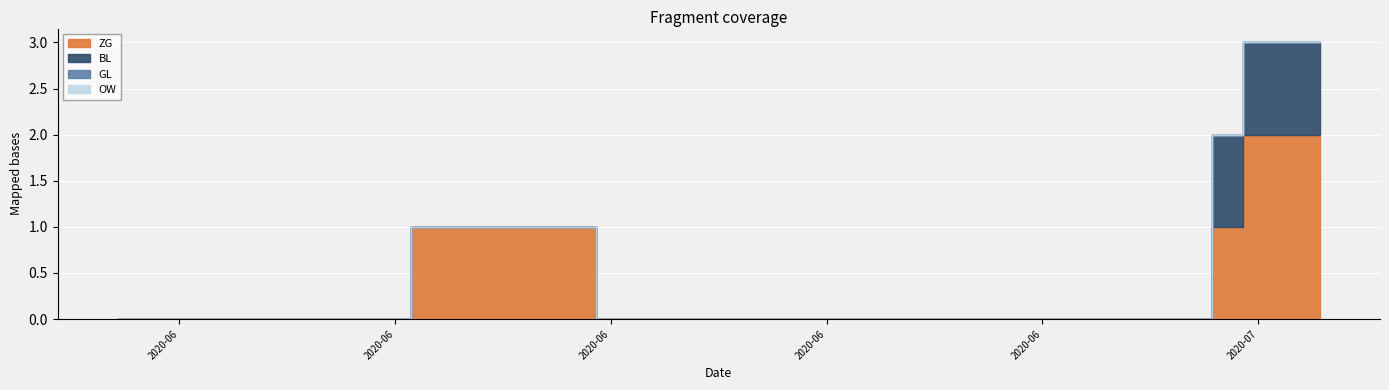

Count the BL values in the range 0 to 1.

40